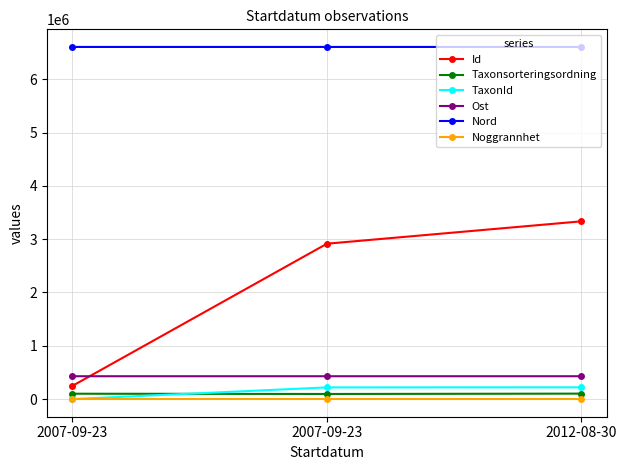

What is the sum of all Nord values?

19818021.7